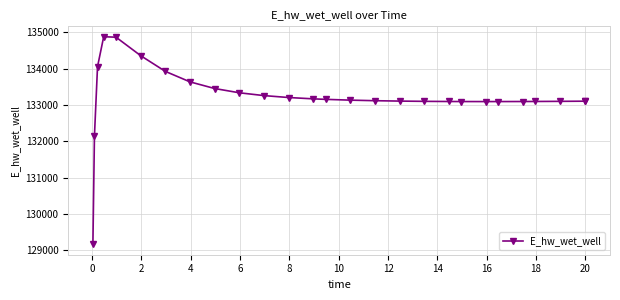

What is the value of the 9th point from the left?

133452.7